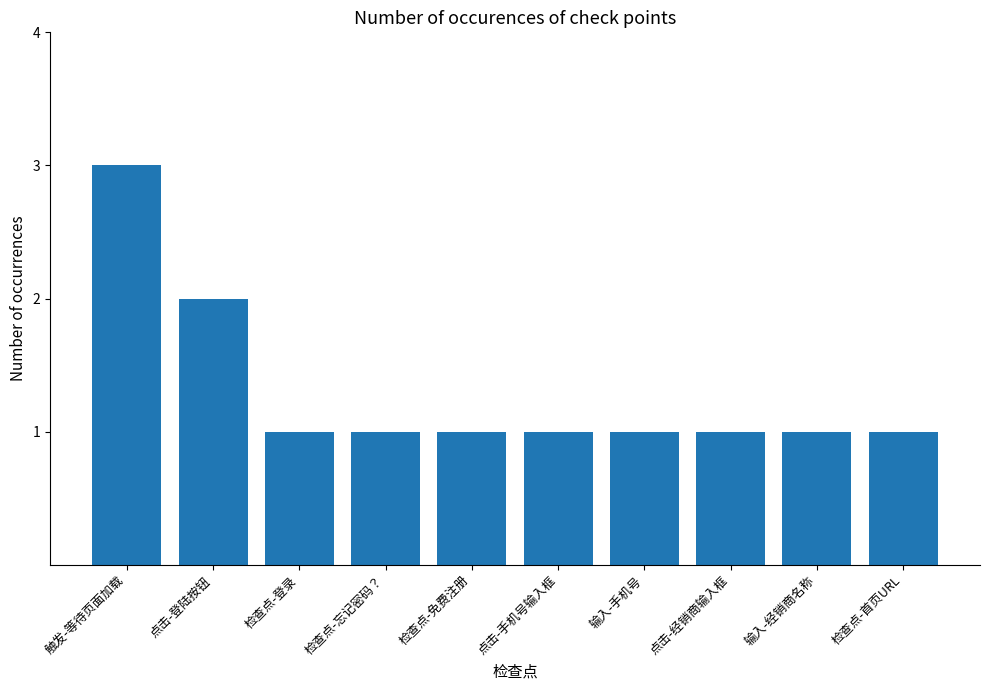

Count the values in the range 1 to 2.

9